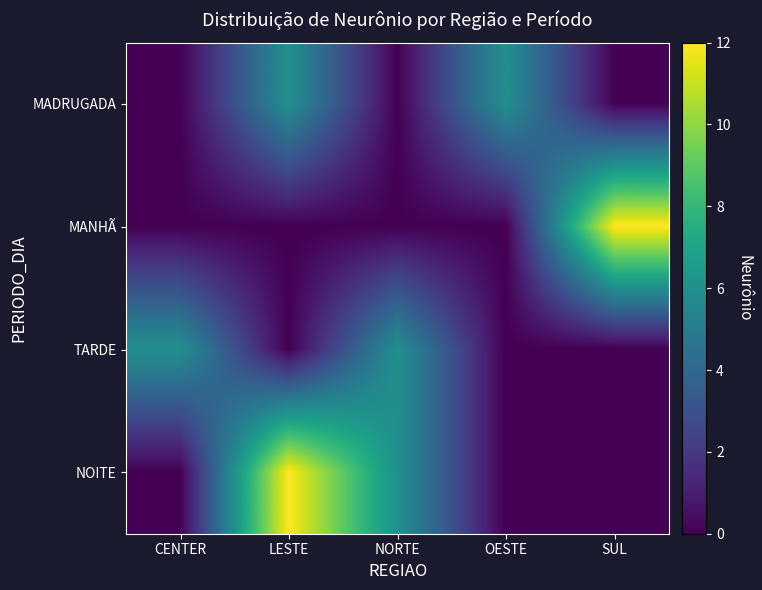

List the series in order of their peak value, lowest first.

MADRUGADA, TARDE, MANHÃ, NOITE